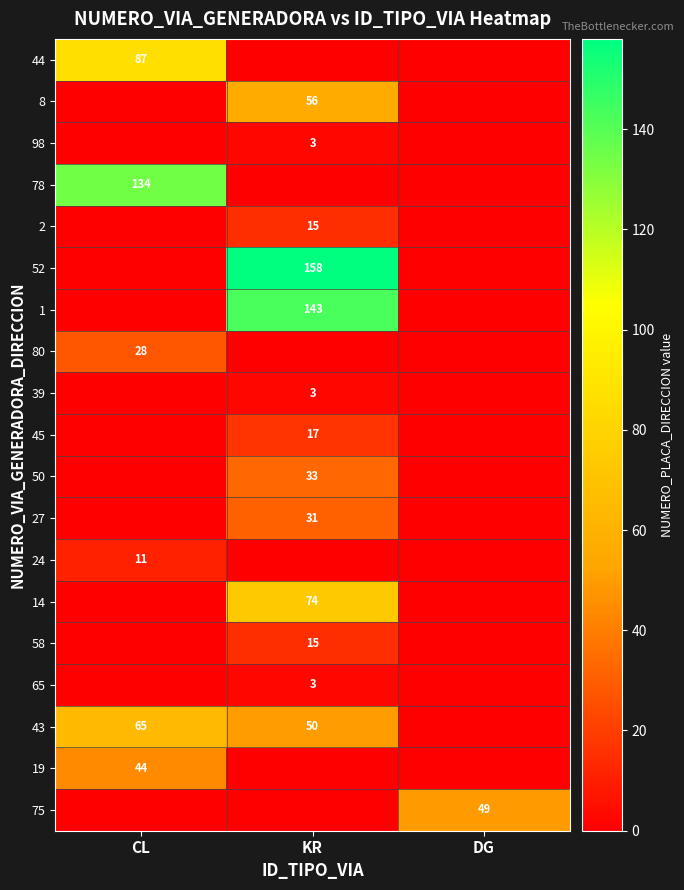

True or false: 78 has a value of 49 at CL.

False